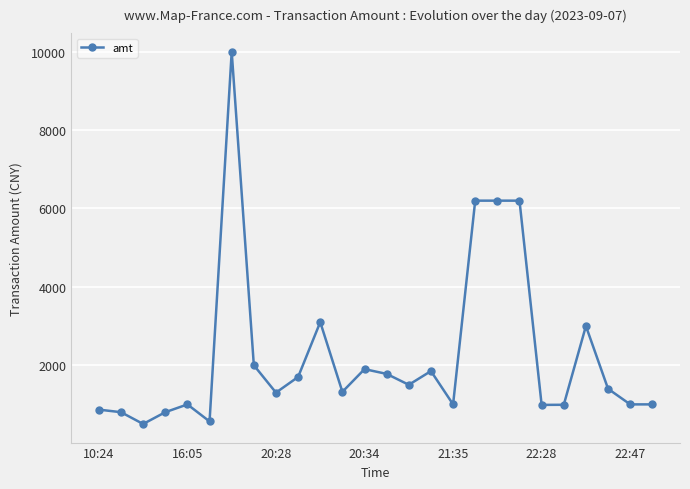

What is the difference between the maximum and minimum values?

9500.0